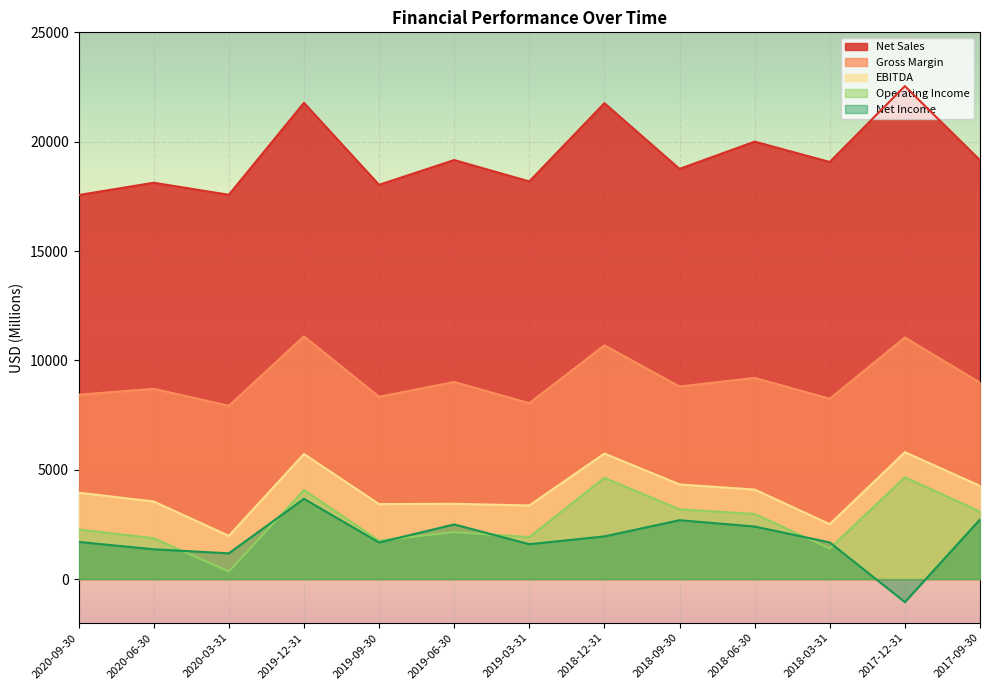

What are all the series names shown in the legend?

Net Sales, Gross Margin, EBITDA, Operating Income, Net Income